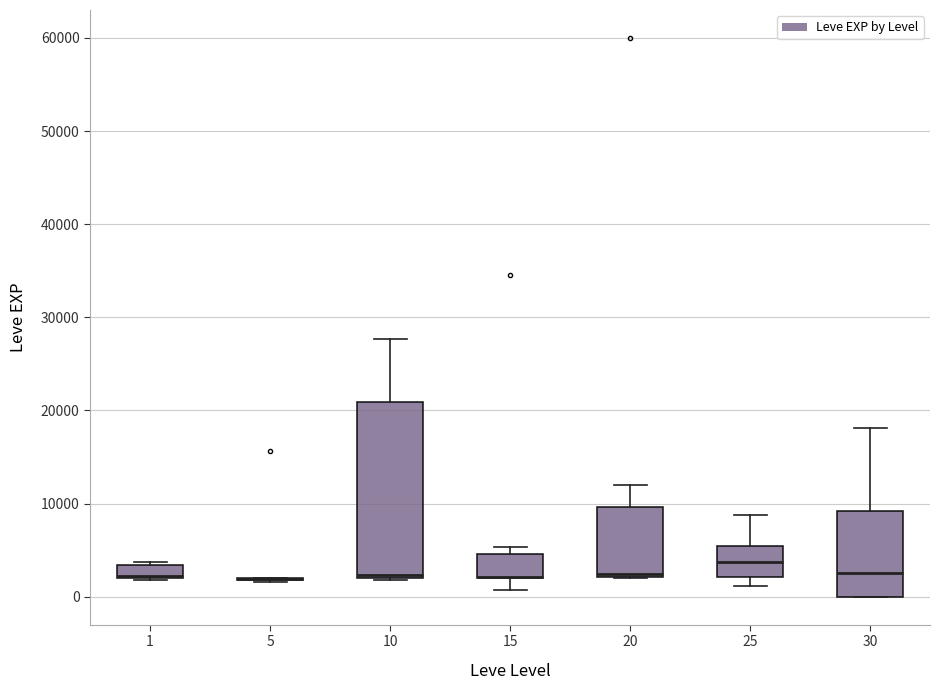

Comparing the boxes themselves (not the whiskers), which one is the tallest?

10